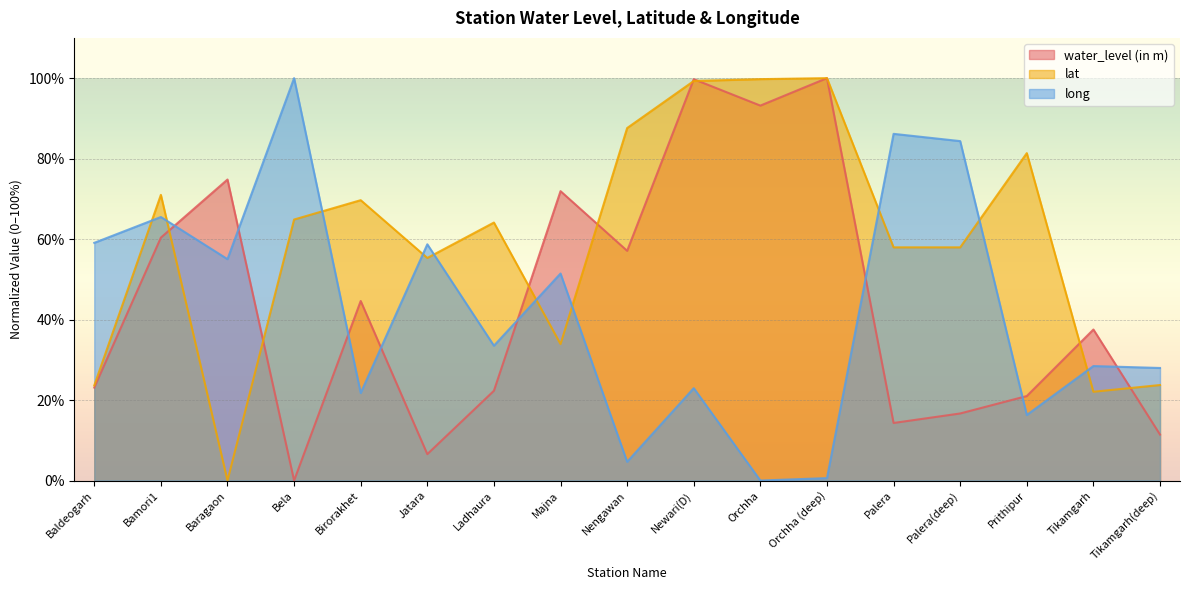

Rank the series at Nengawan from highest to lowest value.

lat, water_level (in m), long